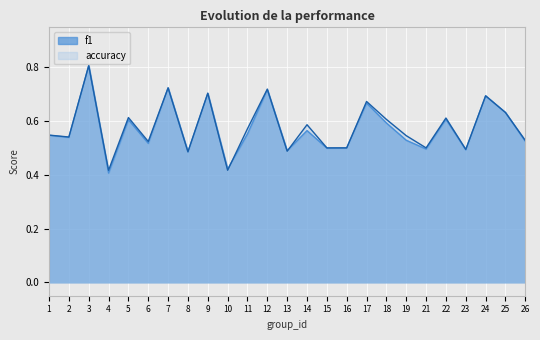

List the series in order of their peak value, highest first.

accuracy, f1